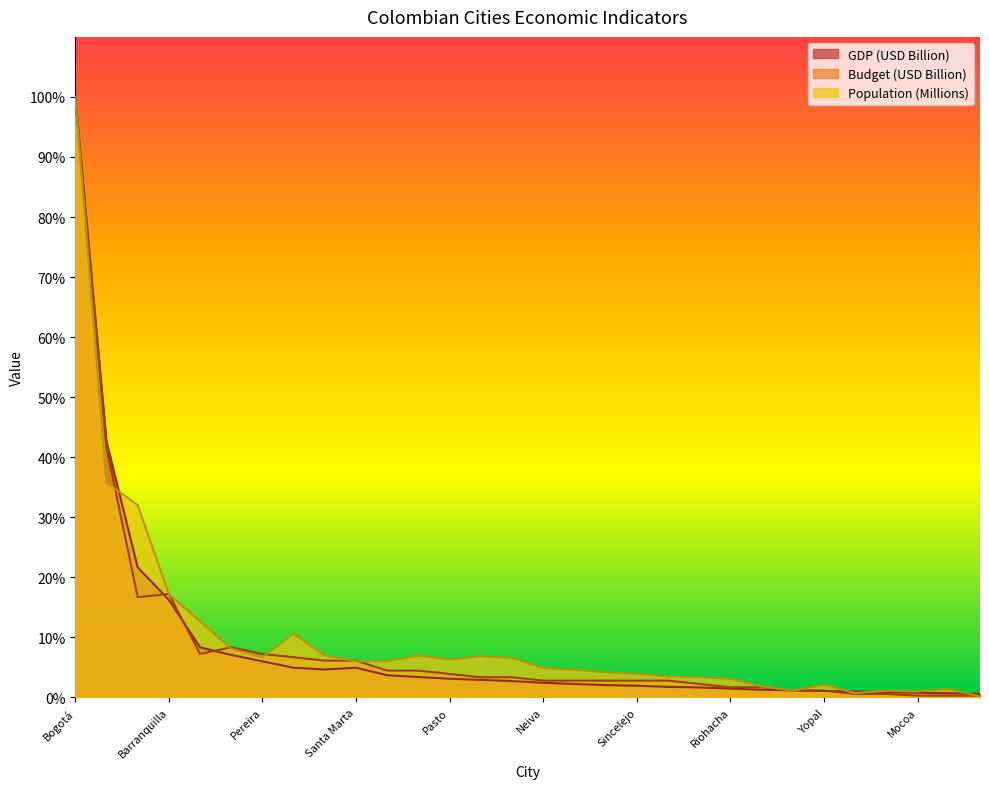

Between which two adjacent categories do Population (Millions) and GDP (USD Billion) first intersect?

Medellín and Cali